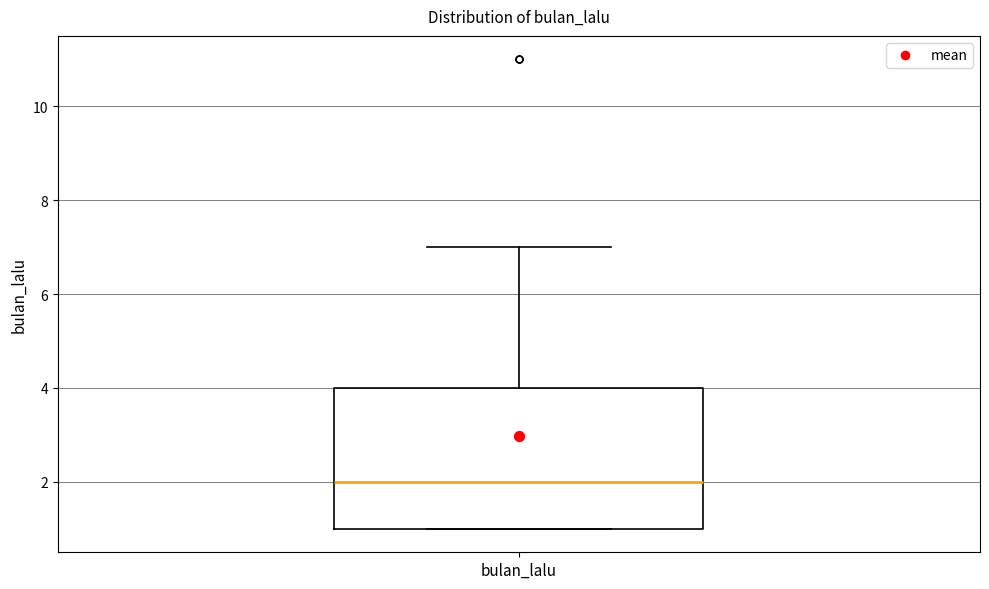

Where does the median line of the box for bulan_lalu sit on the y-axis? The values are not printed on the chart, so give them approximately, as read against the axis.

2